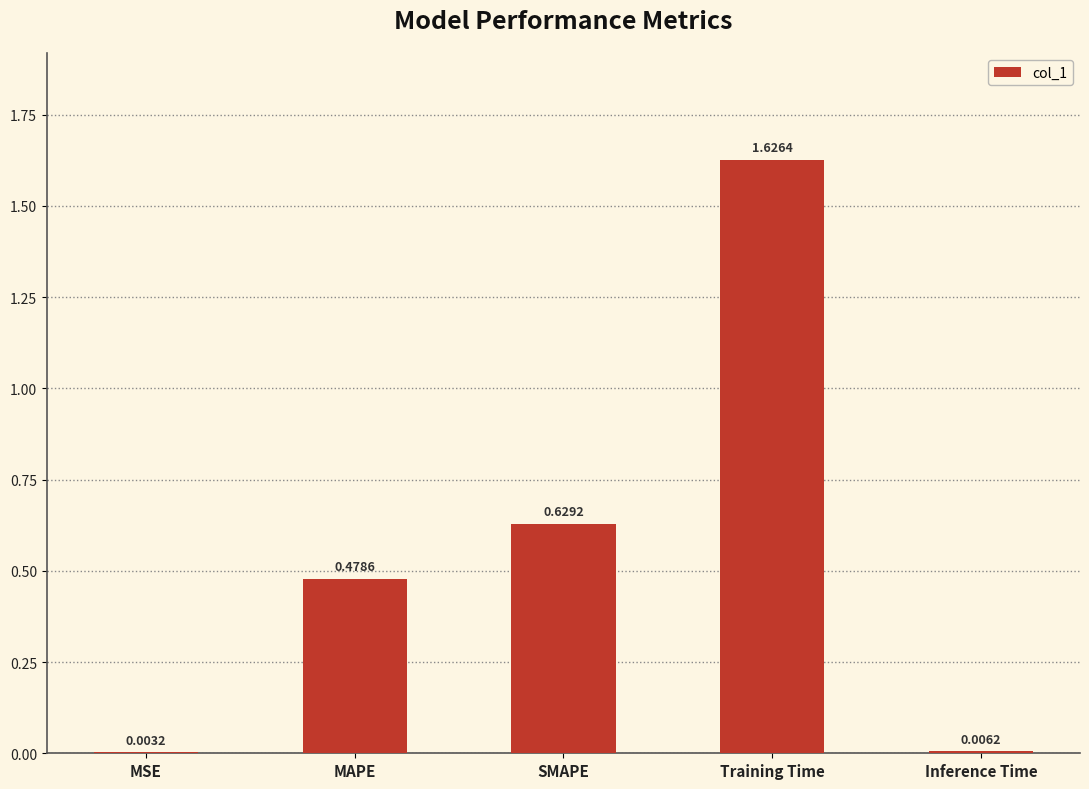

Approximately how many times larger is the value at SMAPE compared to Training Time?

0.4